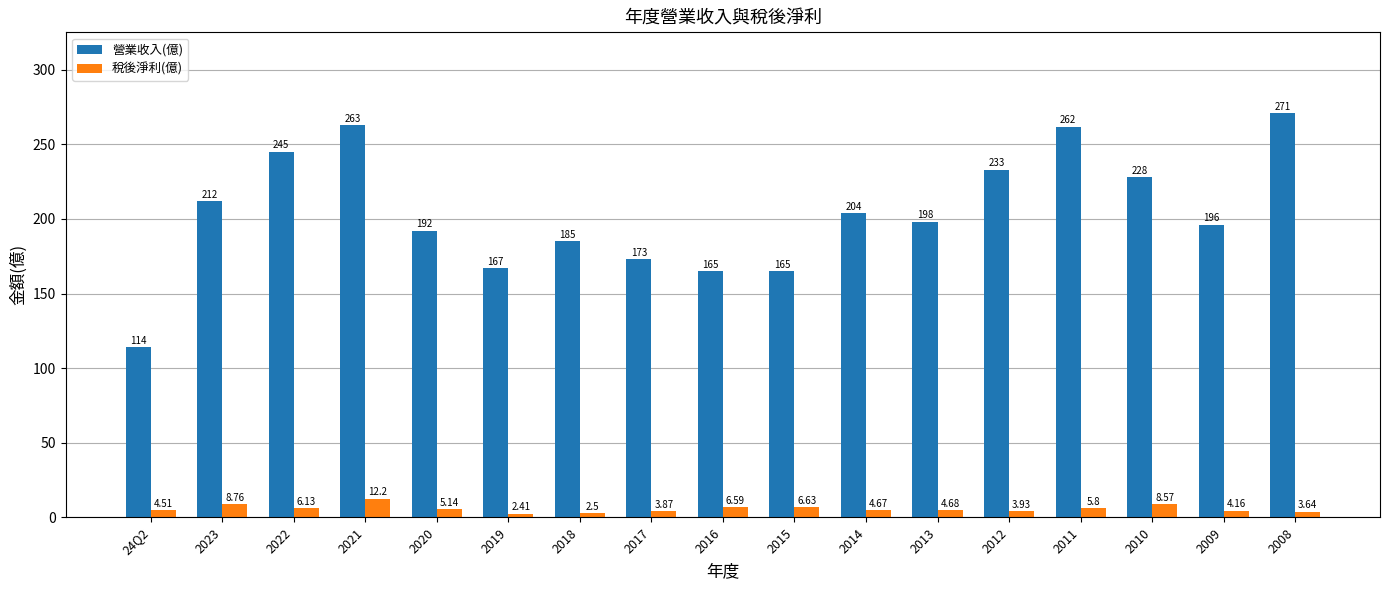

What is the average value of the 營業收入(億) series?

204.3